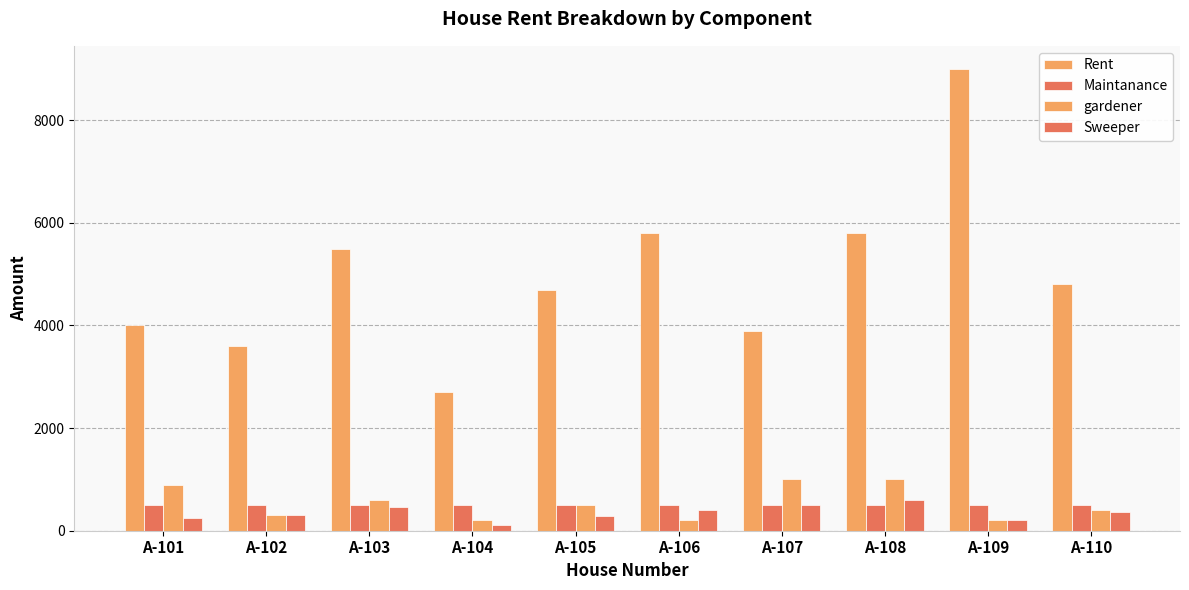

The Rent series shows 3900 at A-107. True or false?

True